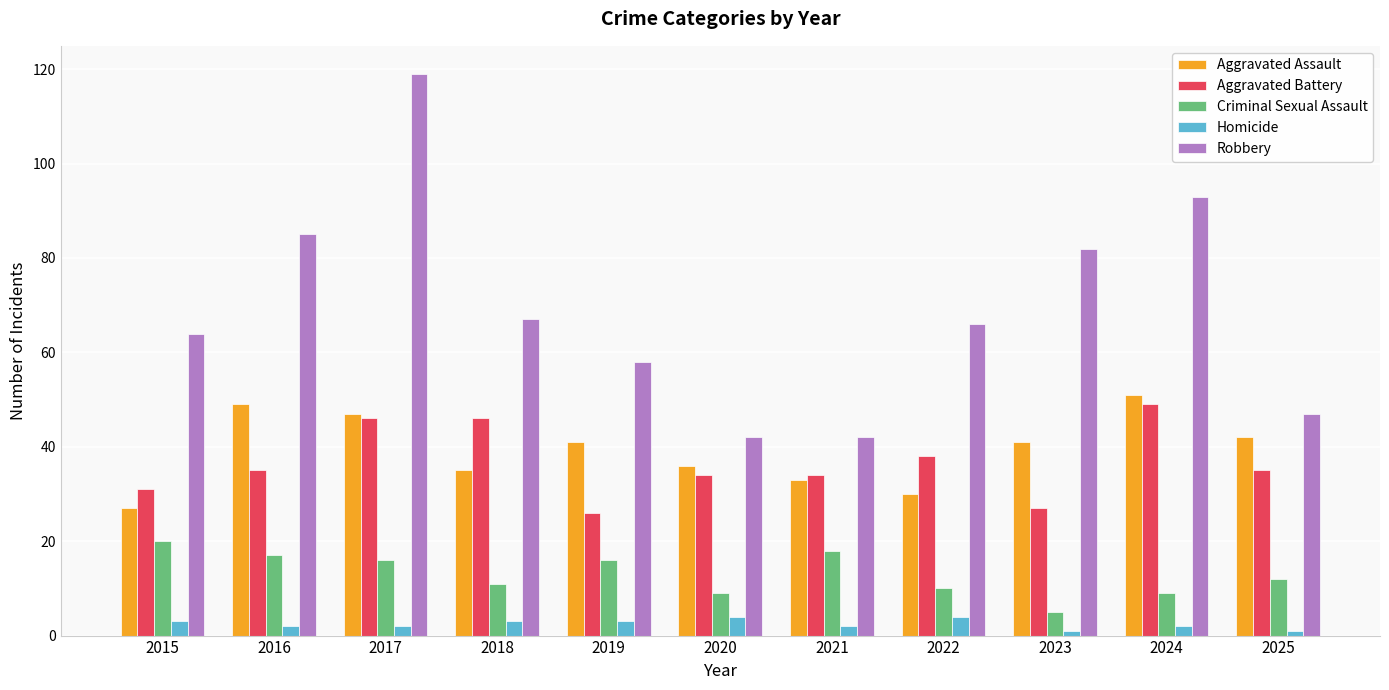

How many series are shown in this chart?

5